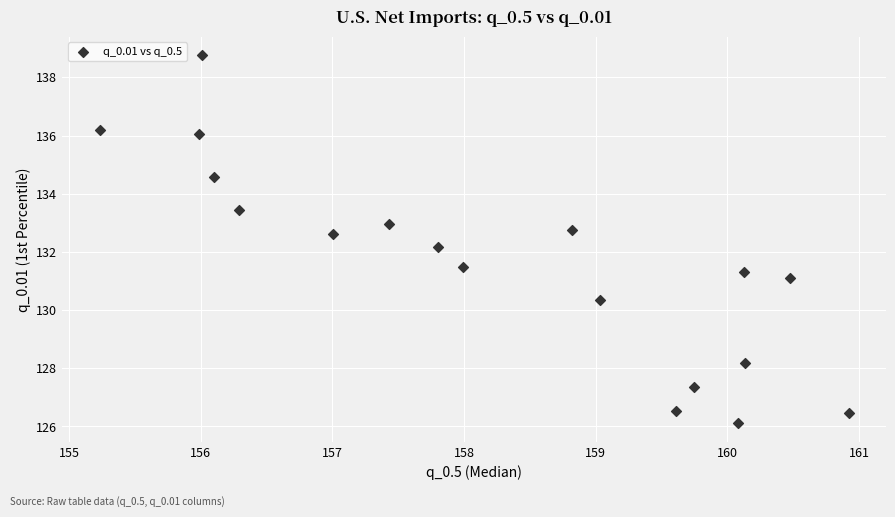

What Y value in the scatter plot is closest to 132?

132.2